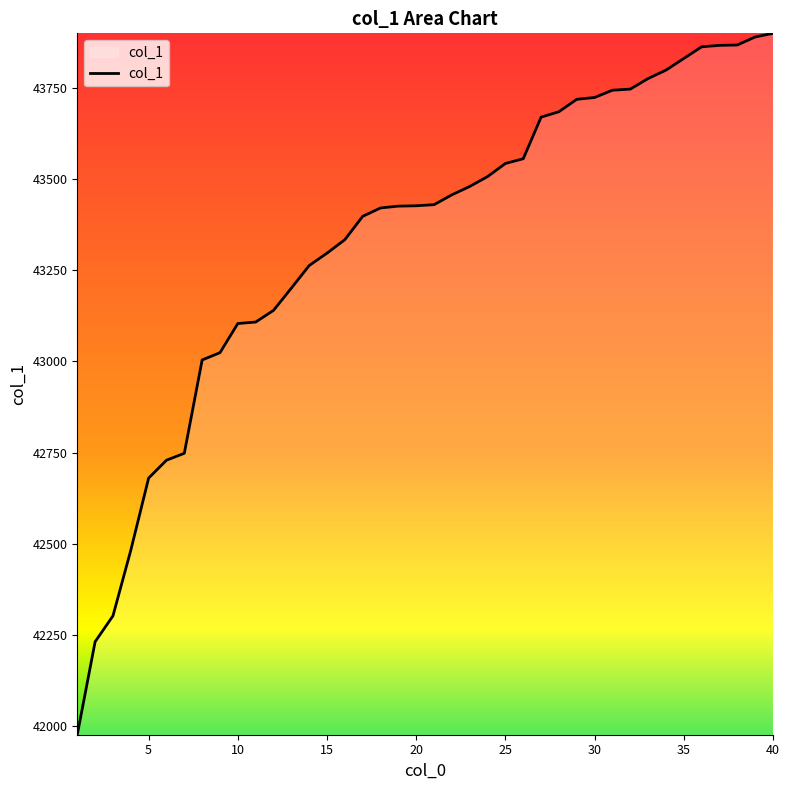

What is the minimum value shown in the chart?

41976